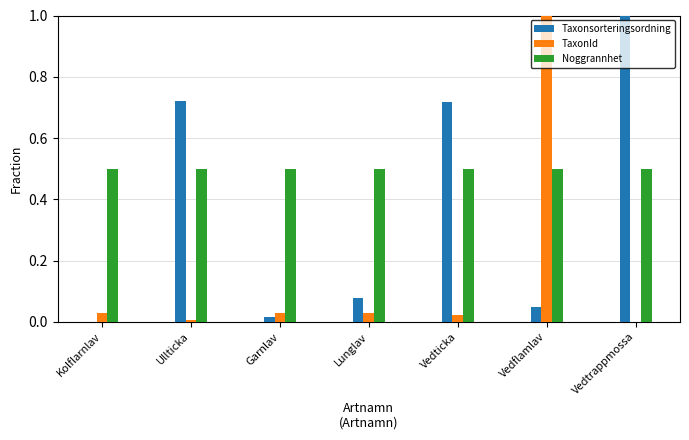

What is the total value across all series at Vedflamlav?

1.5